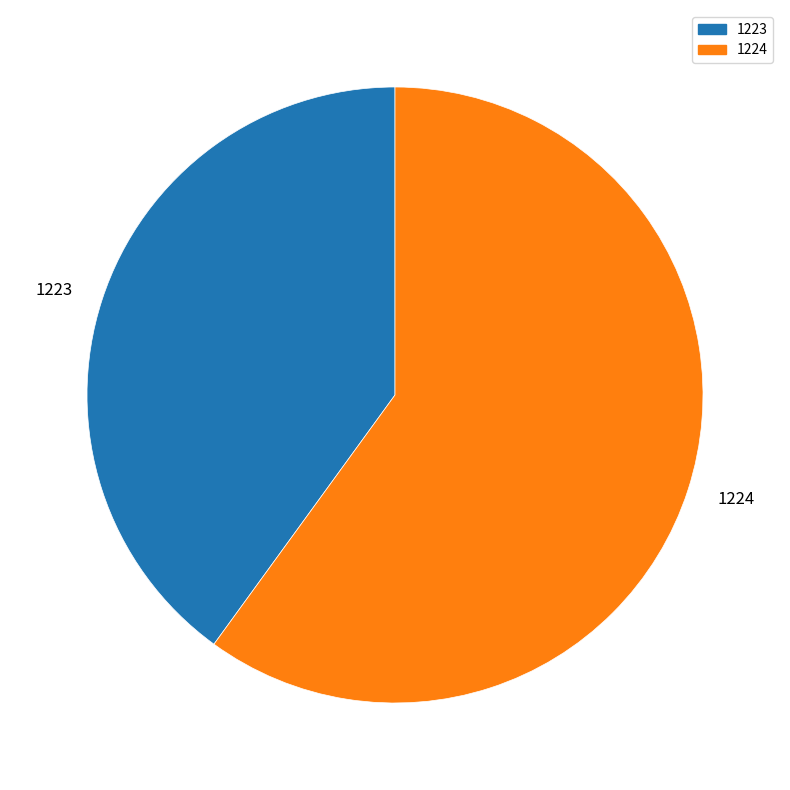

True or false: 1223 accounts for 40% of the total.

True